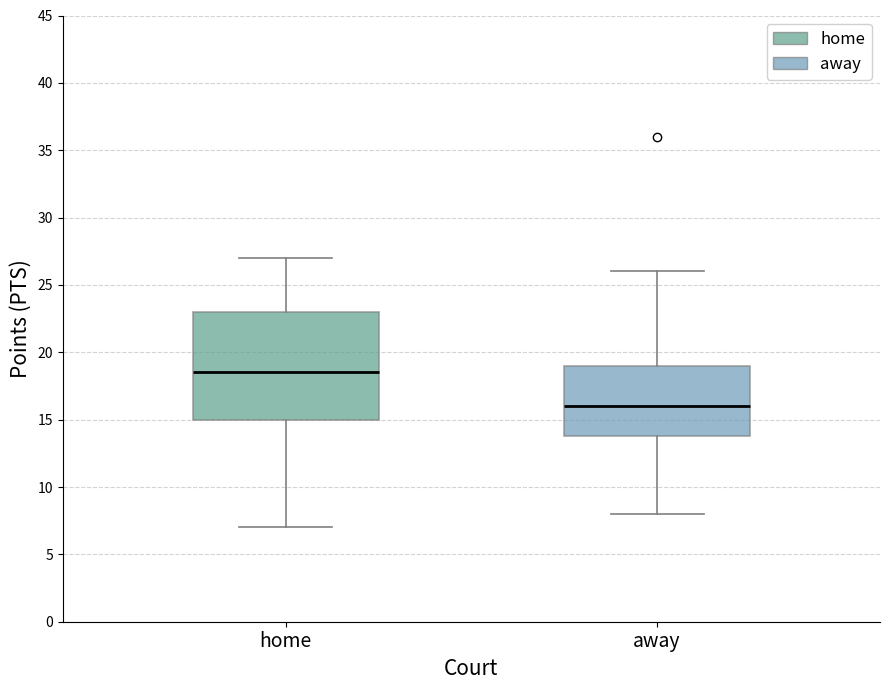

Comparing the boxes themselves (not the whiskers), which one is the tallest?

home